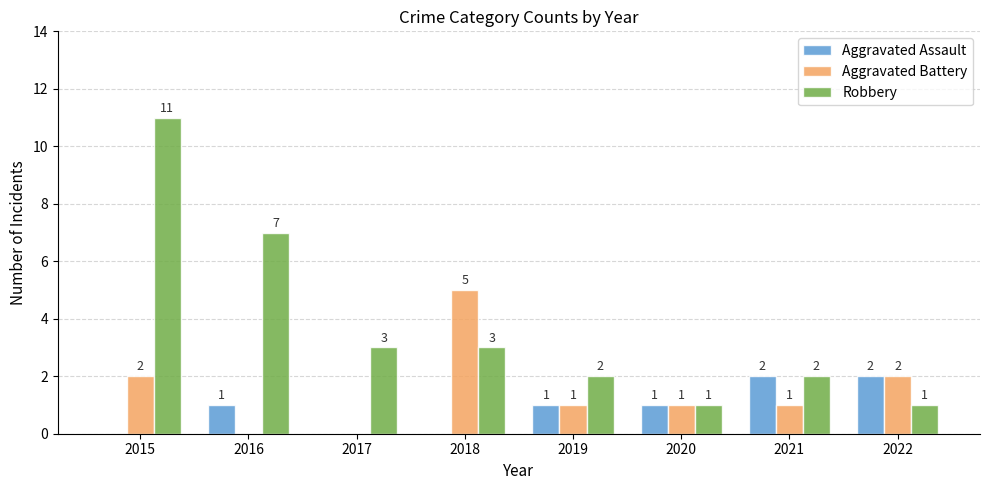

What is the highest value of the Robbery series?

11